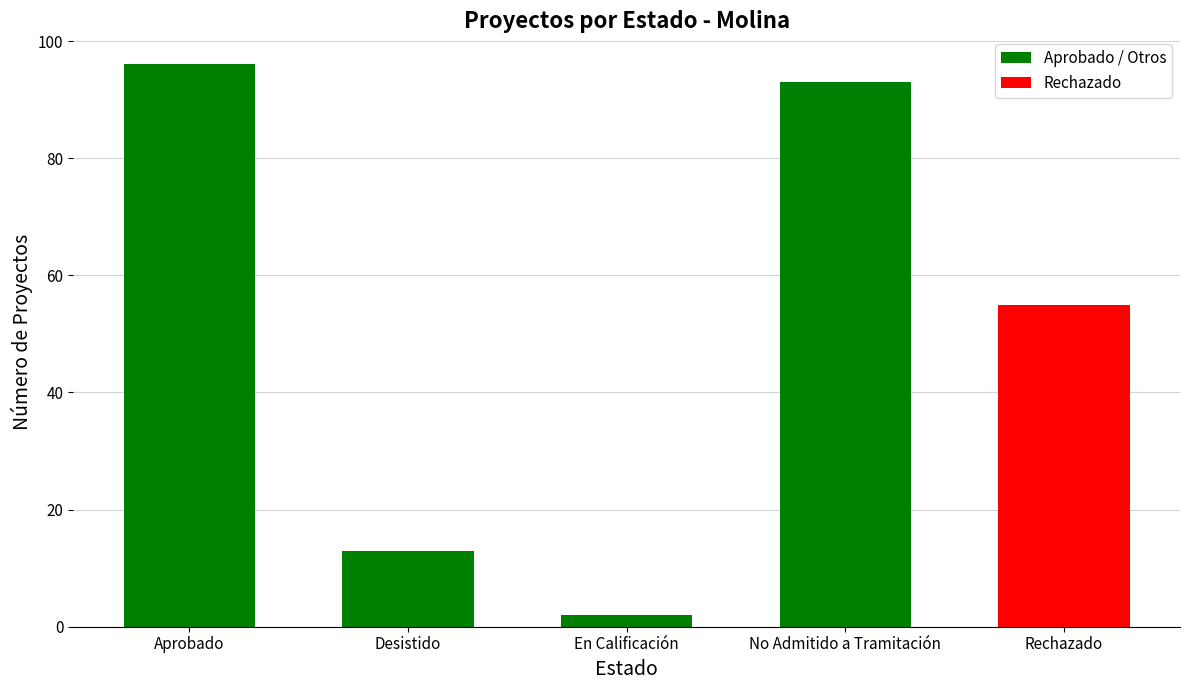

Does the chart contain any negative values?

No